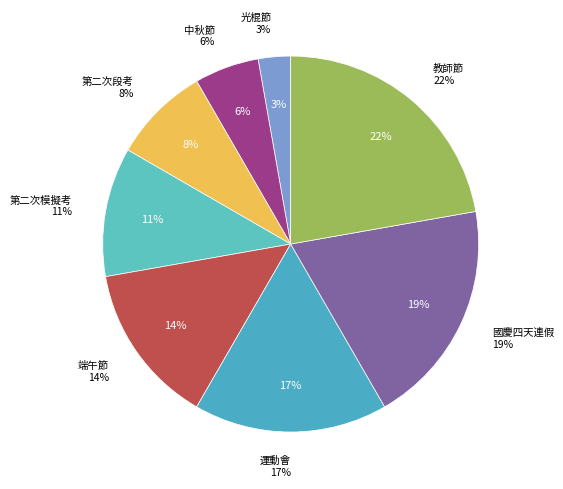

Which has a higher value, 第二次段考 or 運動會?

運動會